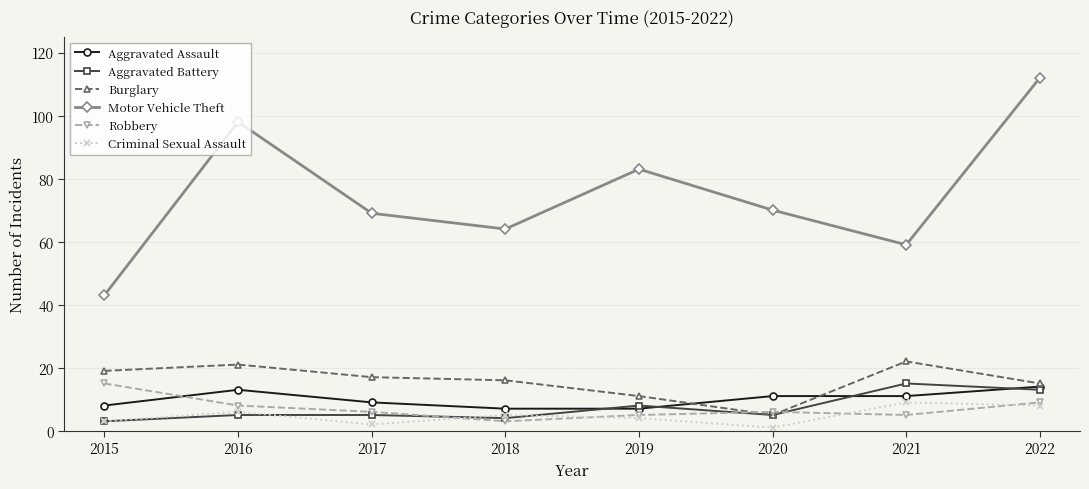

At which category is the sum across all series the highest?

2022